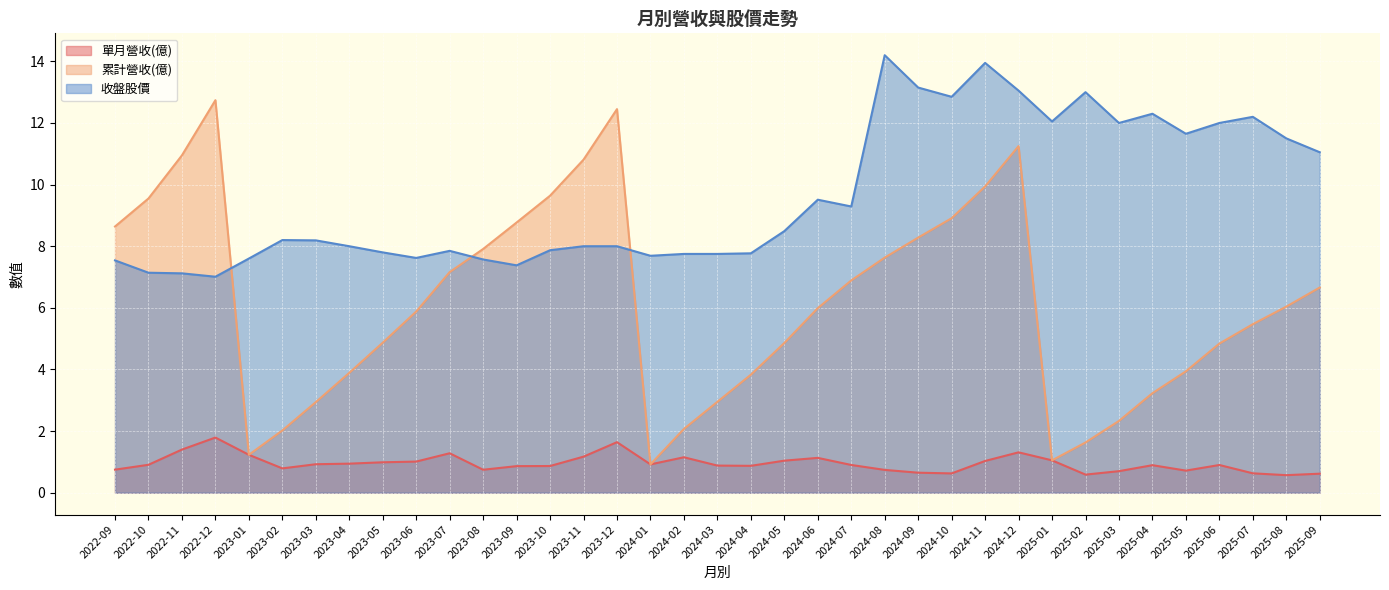

List the labels in order of 單月營收(億) value, largest first.

2022-12, 2023-12, 2022-11, 2024-12, 2023-07, 2023-01, 2023-11, 2024-02, 2024-06, 2025-01, 2024-05, 2024-11, 2023-06, 2023-05, 2023-04, 2023-03, 2024-01, 2022-10, 2024-07, 2025-06, 2025-04, 2024-03, 2024-04, 2023-10, 2023-09, 2023-02, 2022-09, 2023-08, 2024-08, 2025-05, 2025-03, 2024-09, 2025-07, 2024-10, 2025-09, 2025-02, 2025-08